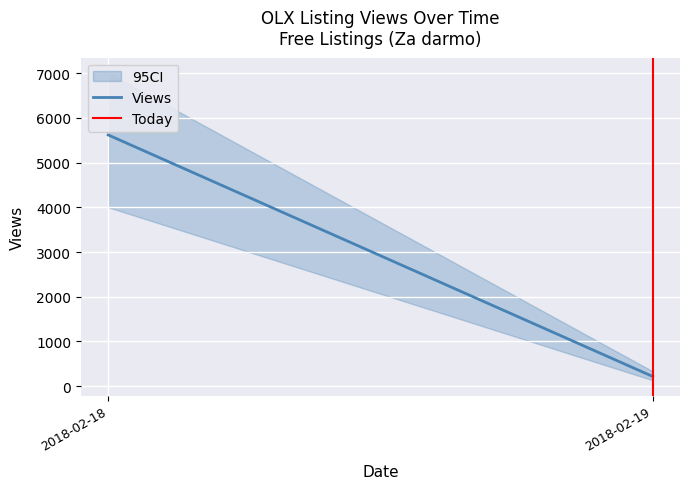

Which category has the lowest value in the Views series?

2018-02-19